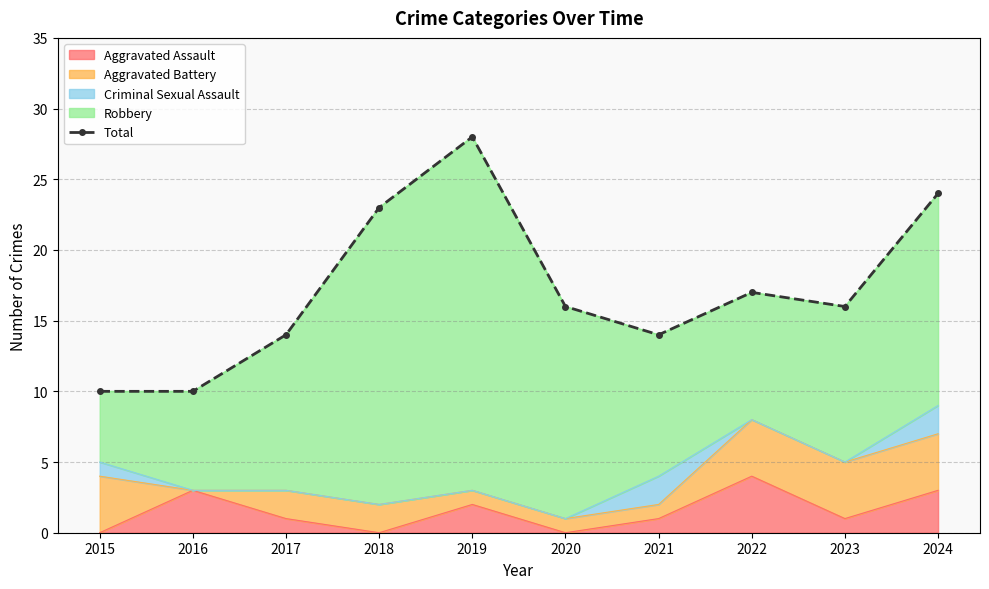

What is the value of the 5th point from the left?

28